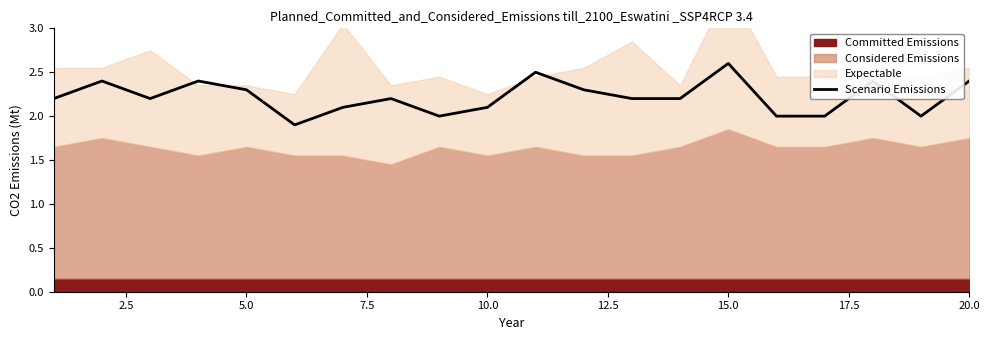

How many points are lower than both their immediate neighbors (excluding endpoints)?

4